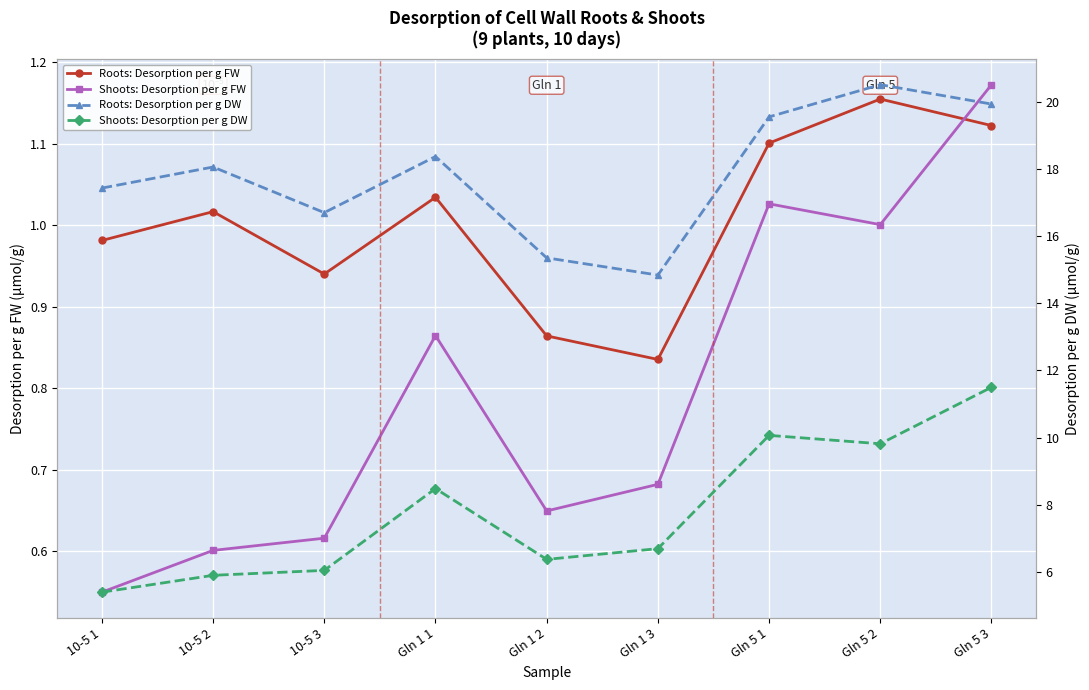

True or false: Shoots: Desorption per g DW and Roots: Desorption per g FW intersect in this chart.

False